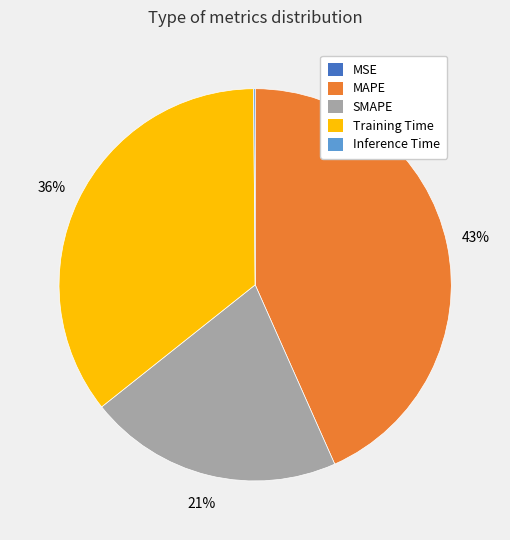

To the nearest percent, what is the average slice percentage?

20%